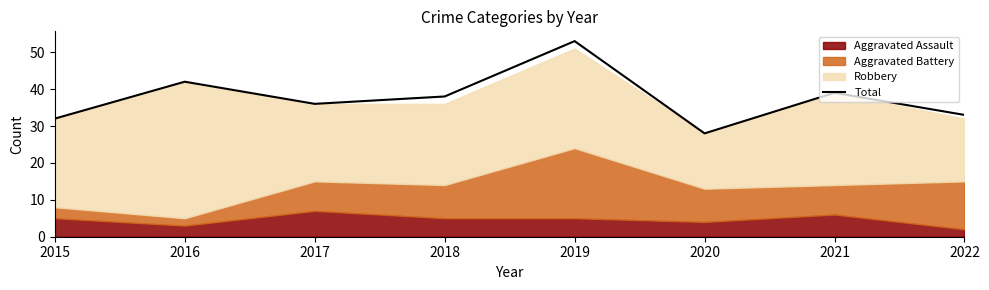

What is the value of the 8th point from the left?

33